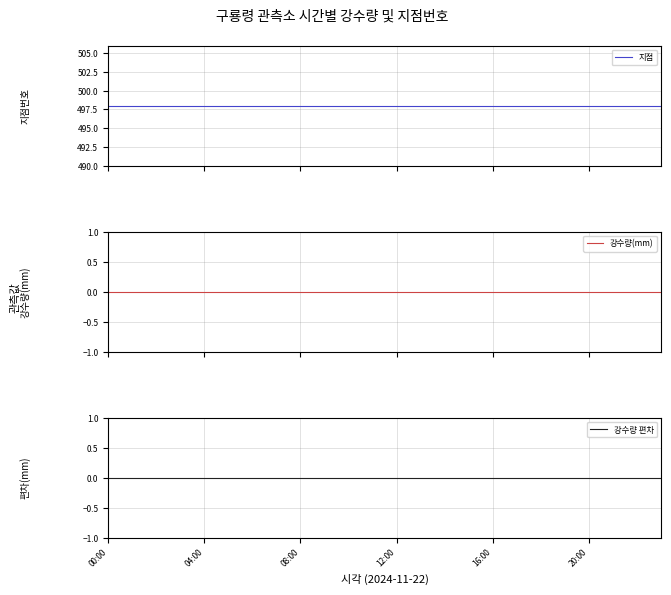

How many lines are shown in the chart?

3